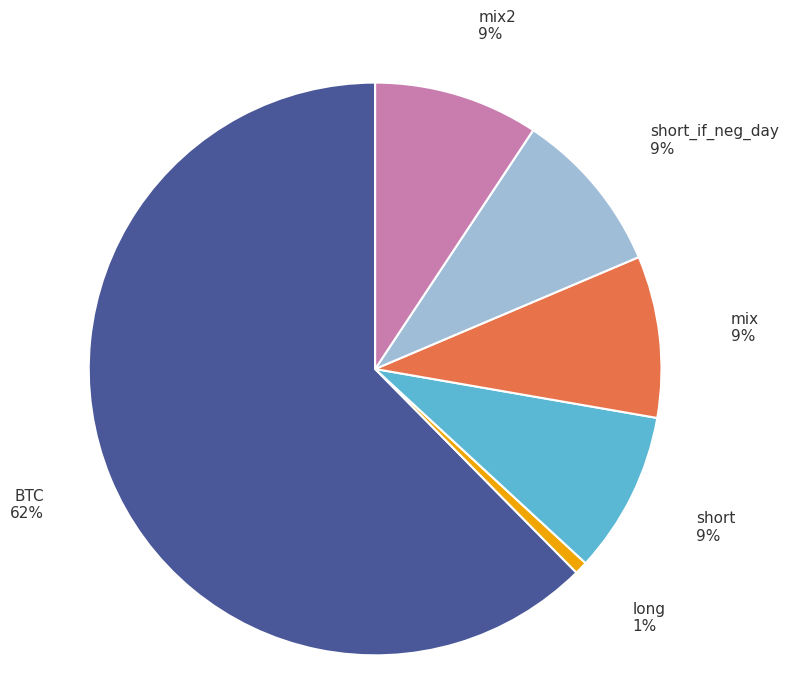

To the nearest percent, what is the average slice percentage?

17%